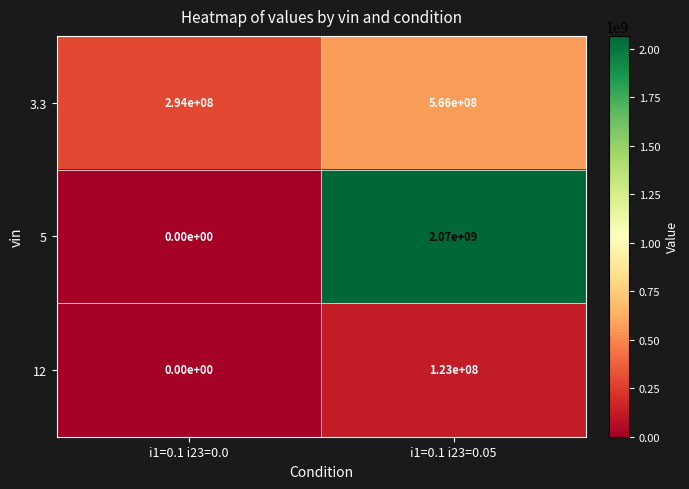

Reading left to right, what are all the values shown in this chart?

3.3: i1=0.1 i23=0.0=294000000	i1=0.1 i23=0.05=566000000
5: i1=0.1 i23=0.0=0	i1=0.1 i23=0.05=2070000000
12: i1=0.1 i23=0.0=0	i1=0.1 i23=0.05=123000000